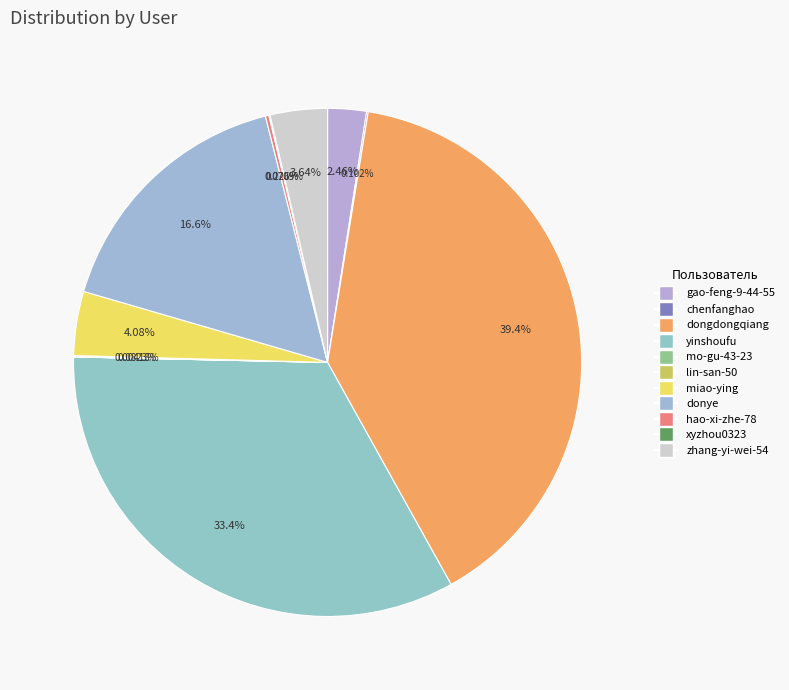

To the nearest percent, what is the difference between the largest and smallest slice percentages?

39%